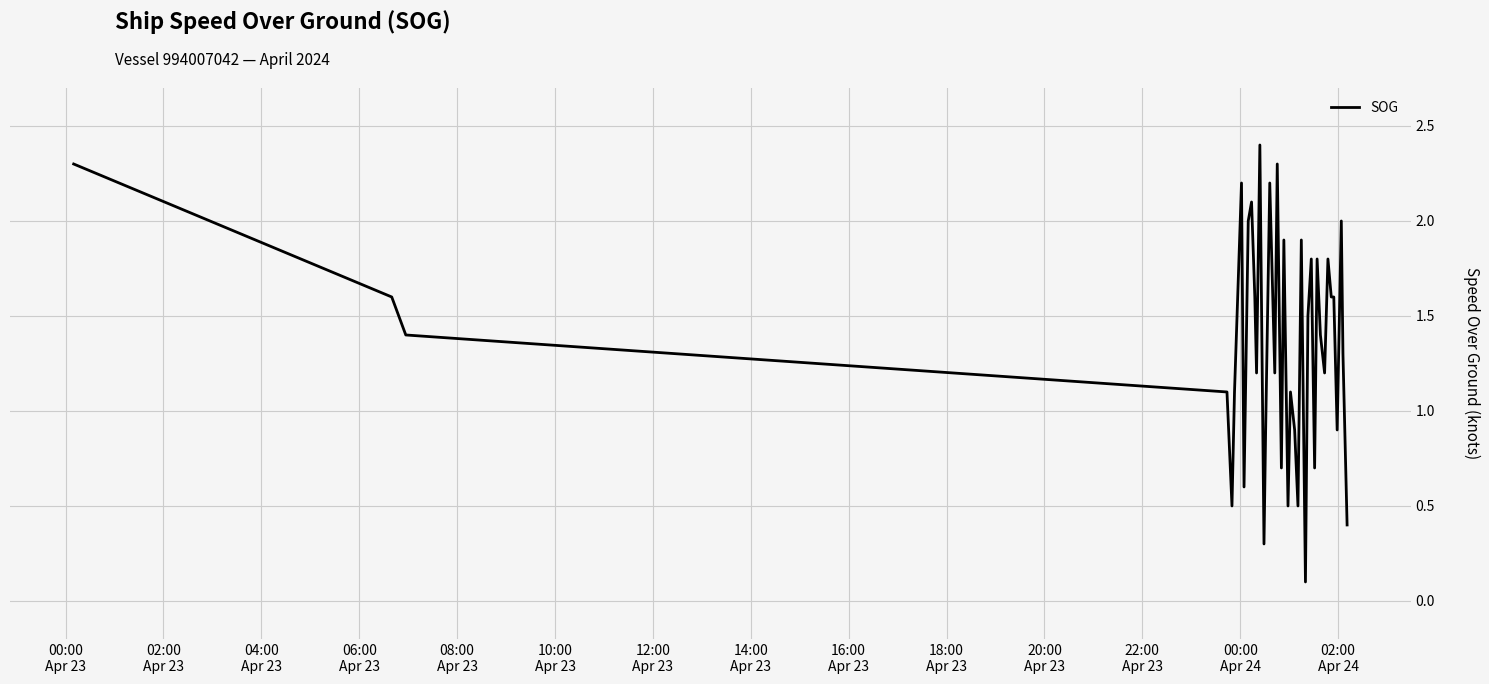

True or false: the data has more than 0 interior local peaks.

True